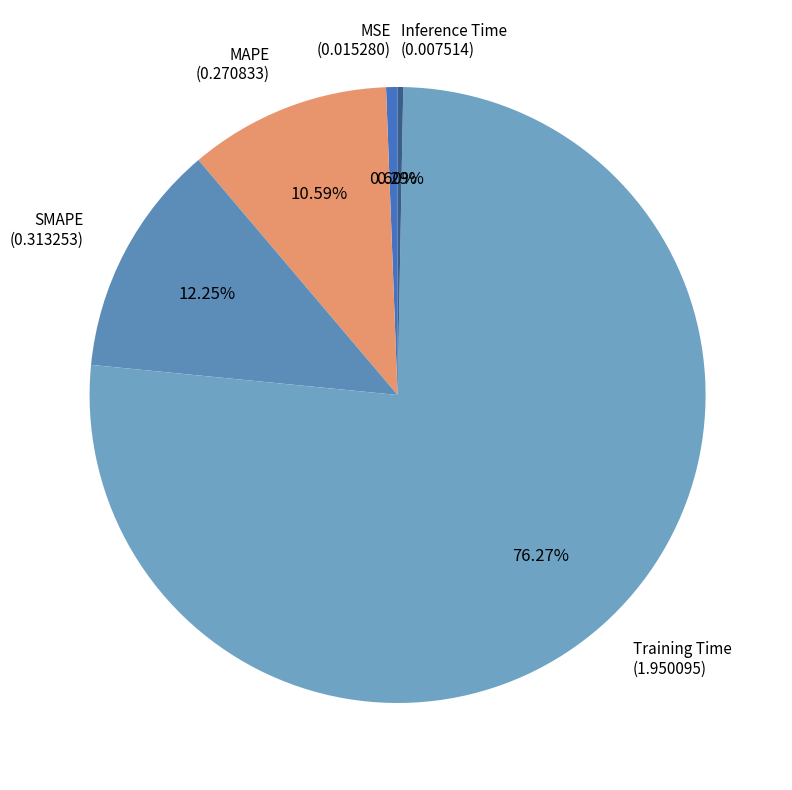

Which slice is the largest?

Training Time